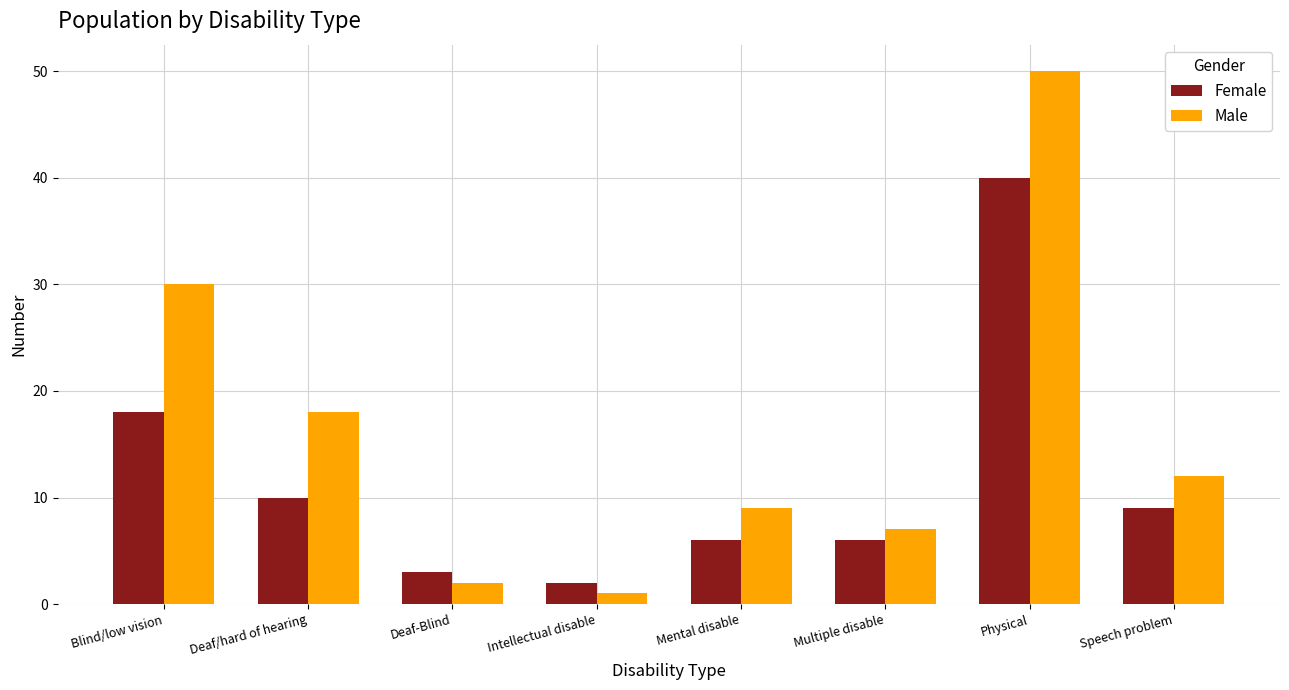

What value does the Male series have at Deaf/hard of hearing?

18